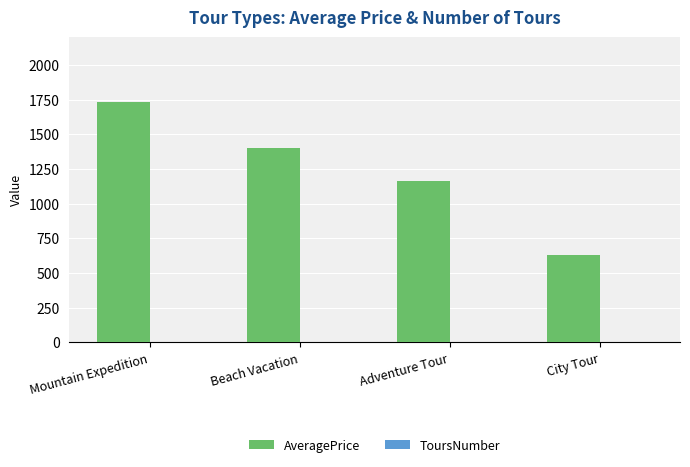

At which category is the sum across all series the highest?

Mountain Expedition